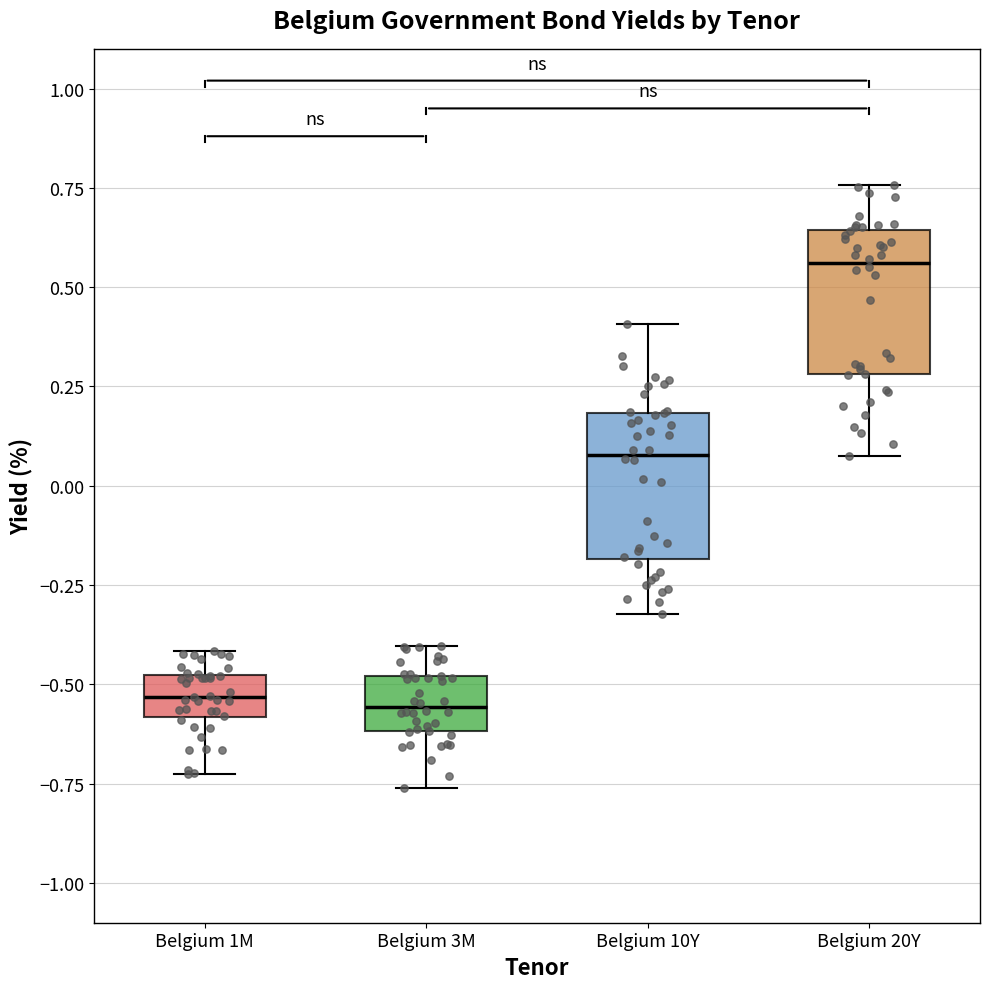

Where does the median line of the box for Belgium 3M sit on the y-axis? The values are not printed on the chart, so give them approximately, as read against the axis.

-0.55